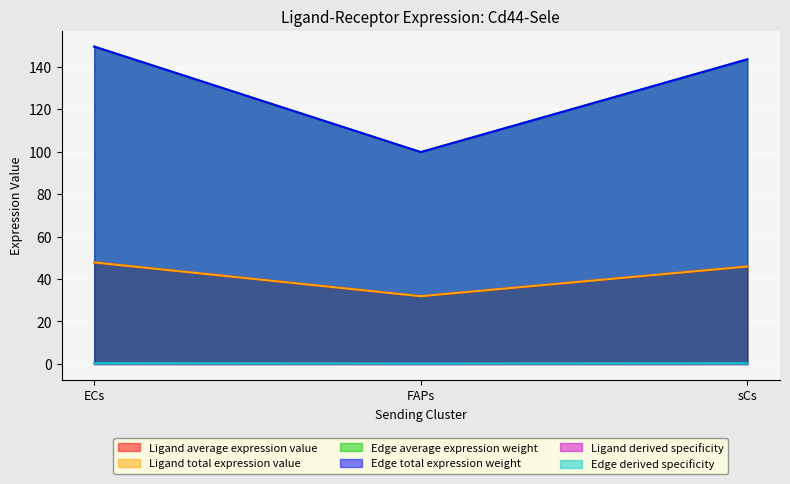

Rank the series at ECs from lowest to highest value.

Edge average expression weight, Edge total expression weight, Ligand average expression value, Ligand total expression value, Ligand derived specificity, Edge derived specificity